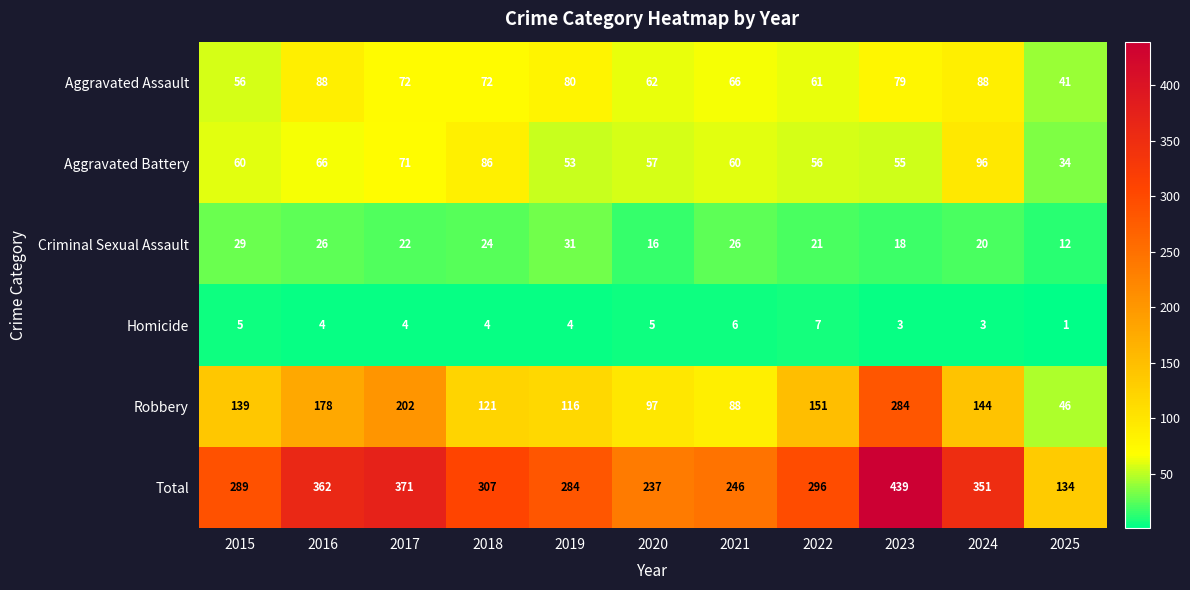

What is the total value across all series at 2018?

614